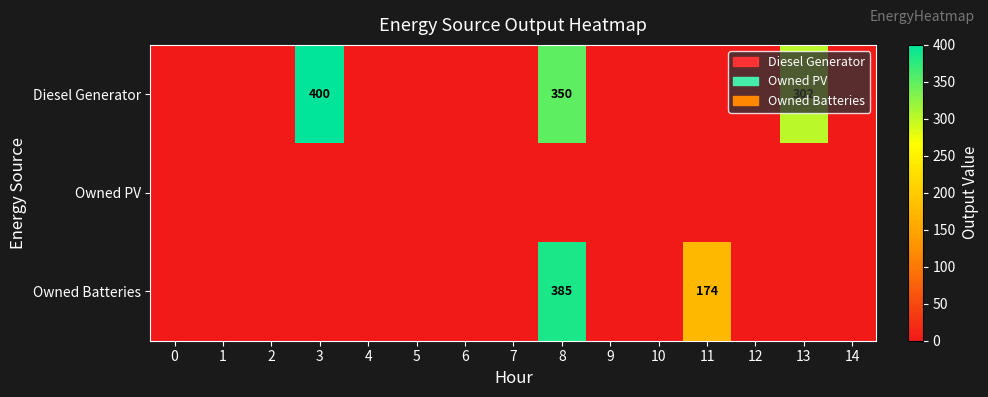

How many values in Owned Batteries are above zero?

2